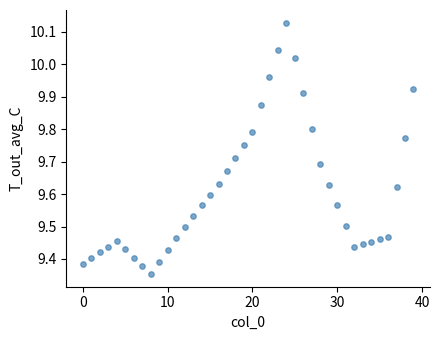

What is the range of Y values (max minus min)?

0.8